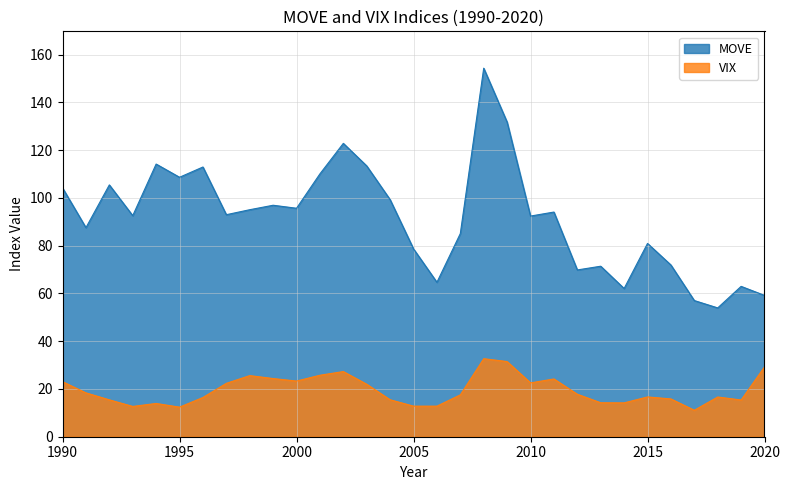

True or false: VIX has a value of 17.4 at 1995.

False